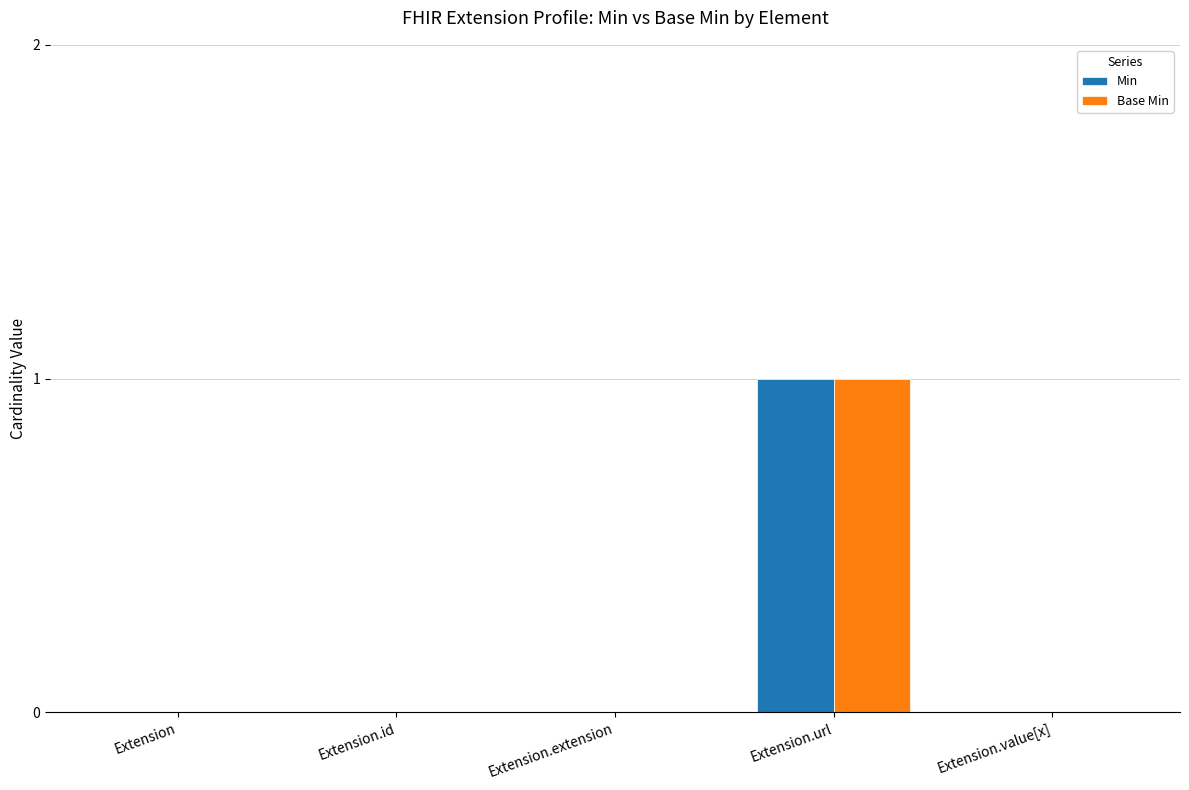

What is the sum of the Min values at Extension and Extension.url?

1